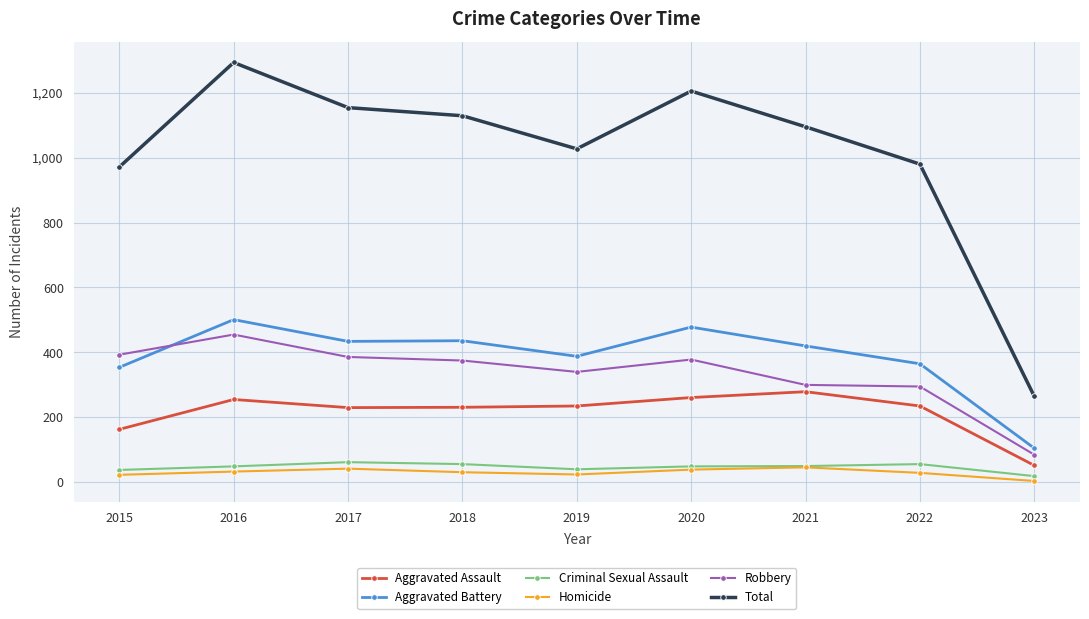

Which series has the widest spread of values?

Total